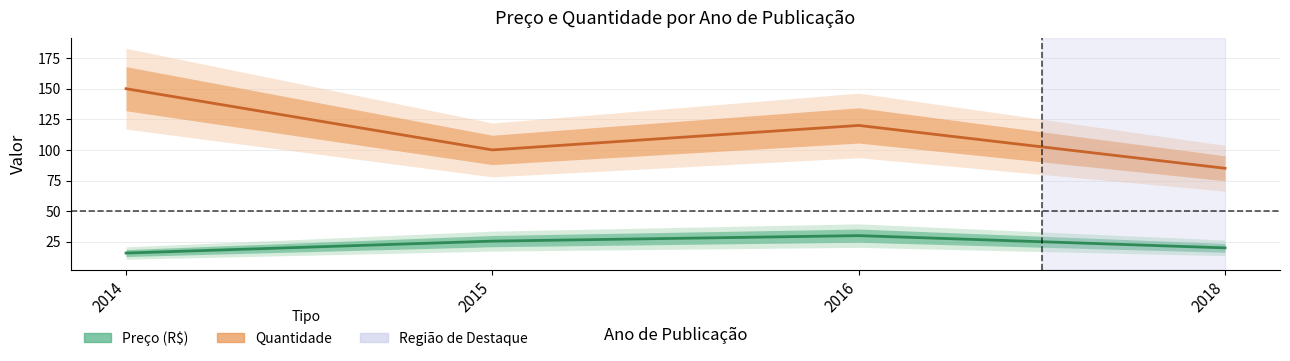

Reading right to left, extract all data points from this chart.

Preço (R$): 2018=20.0	2016=30.0	2015=25.5	2014=15.8
Quantidade: 2018=85.0	2016=120.0	2015=100.0	2014=150.0